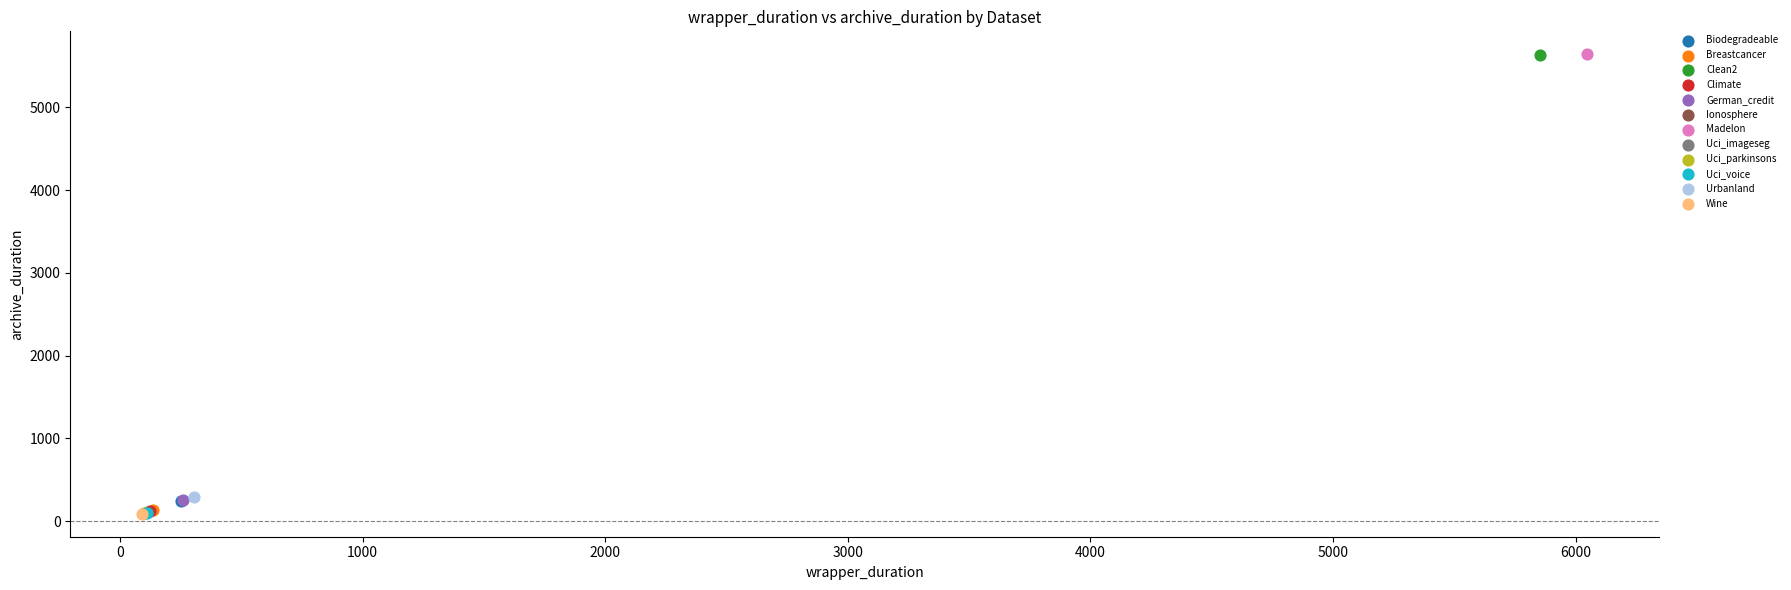

What are all the series names shown in the legend?

Biodegradeable, Breastcancer, Clean2, Climate, German_credit, Ionosphere, Madelon, Uci_imageseg, Uci_parkinsons, Uci_voice, Urbanland, Wine